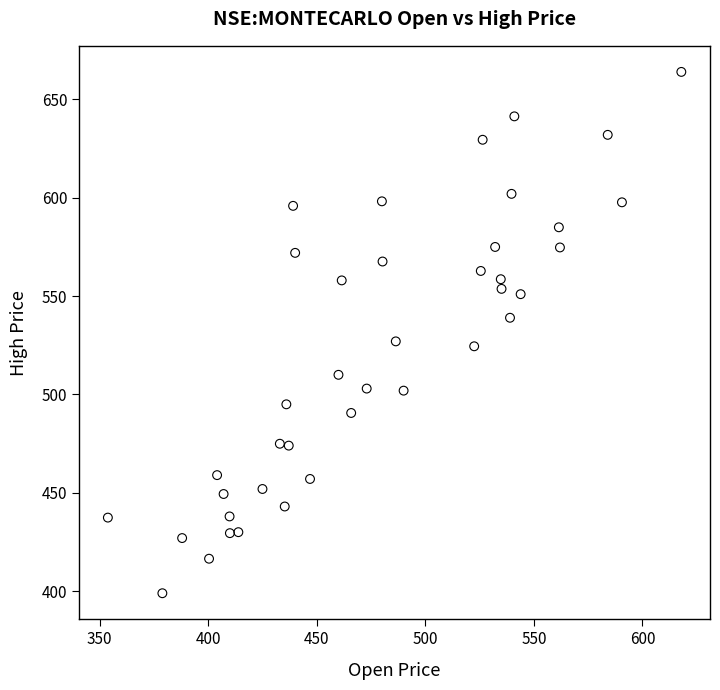

What is the range of X values (max minus min)?

264.1